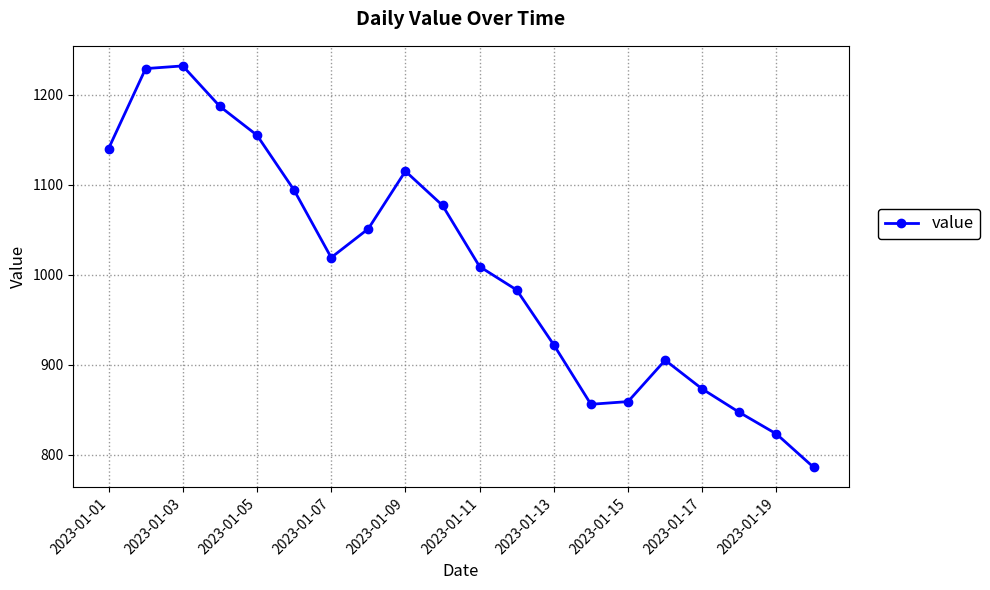

Does the chart display data point markers on the line(s)?

Yes